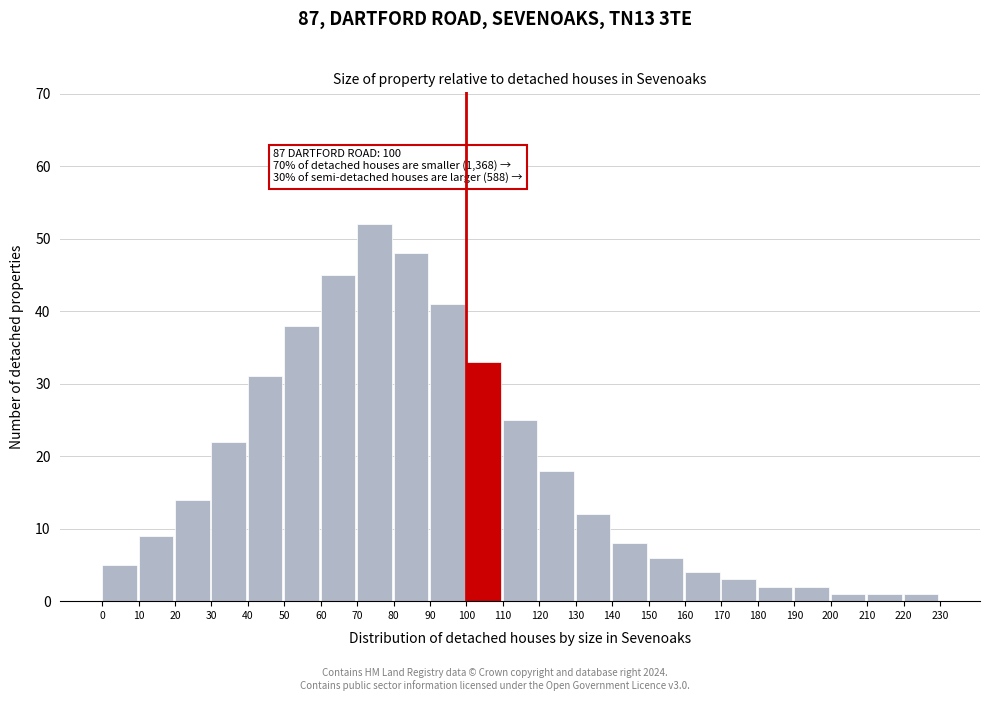

Reading left to right, transcribe all the data shown in this chart.

0=5	10=9	20=14	30=22	40=31	50=38	60=45	70=52	80=48	90=41	100=33	110=25	120=18	130=12	140=8	150=6	160=4	170=3	180=2	190=2	200=1	210=1	220=1